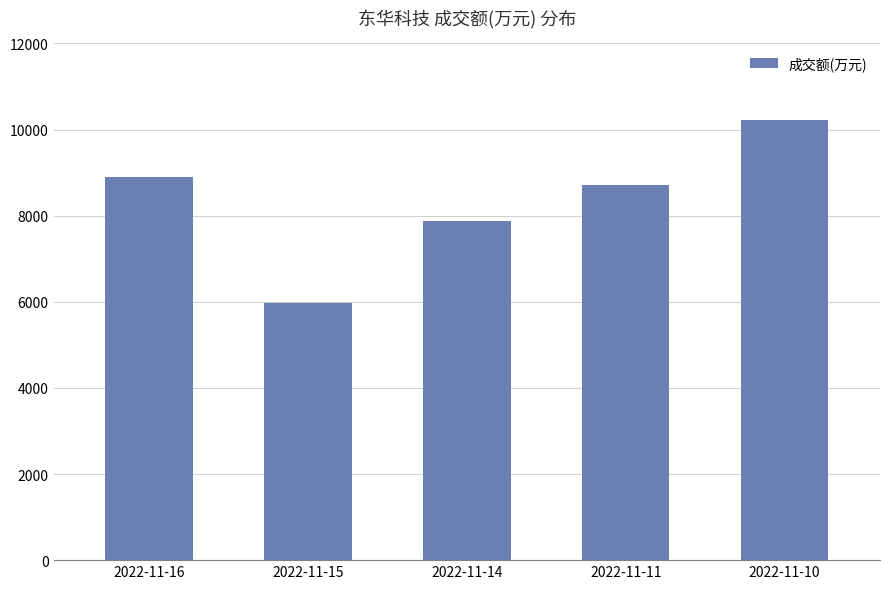

How many series are shown in this chart?

1